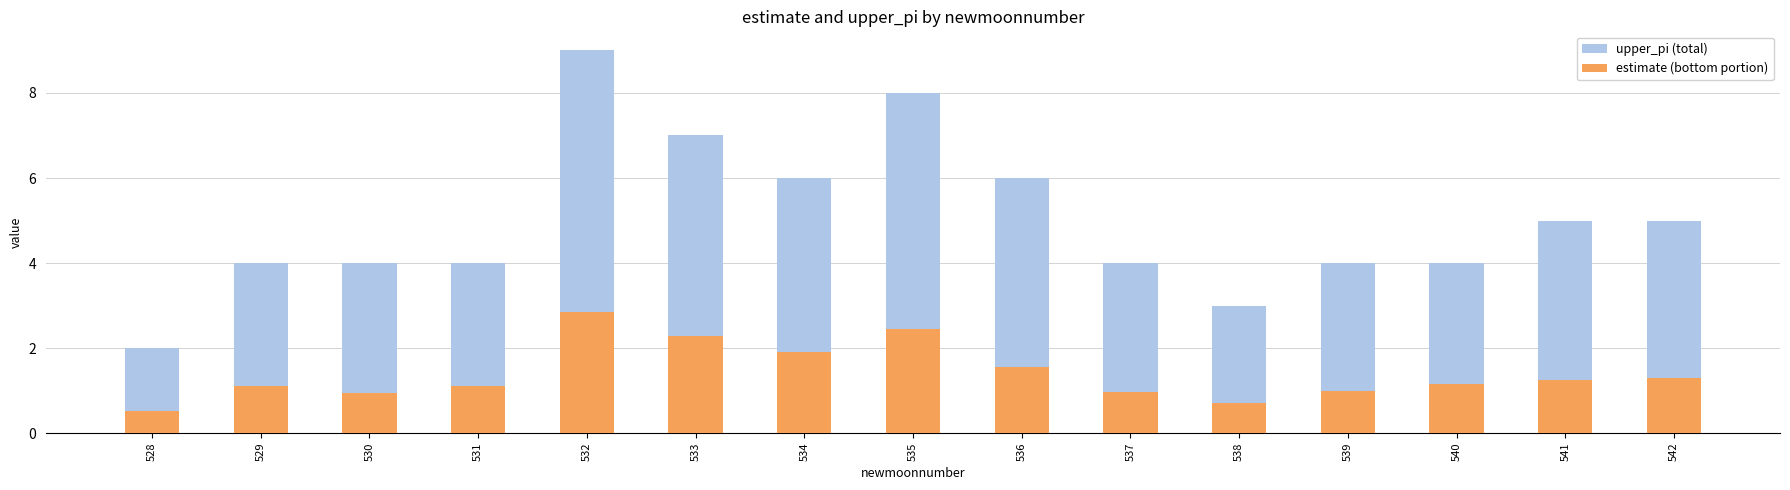

At which label does upper_pi (total) reach its minimum?

528